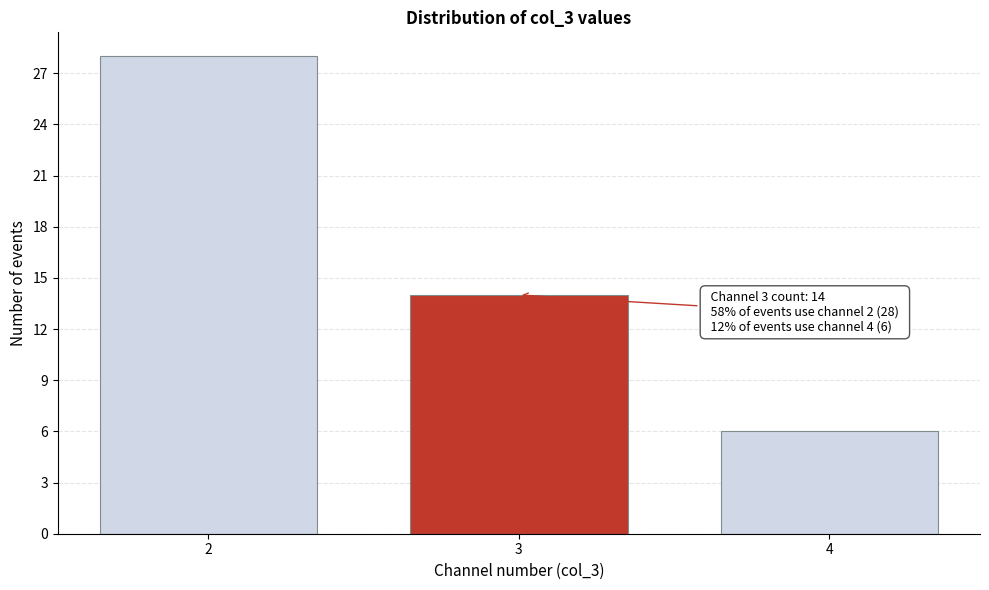

Over which range of the x-axis is the bar tallest?

1.5 to 2.5